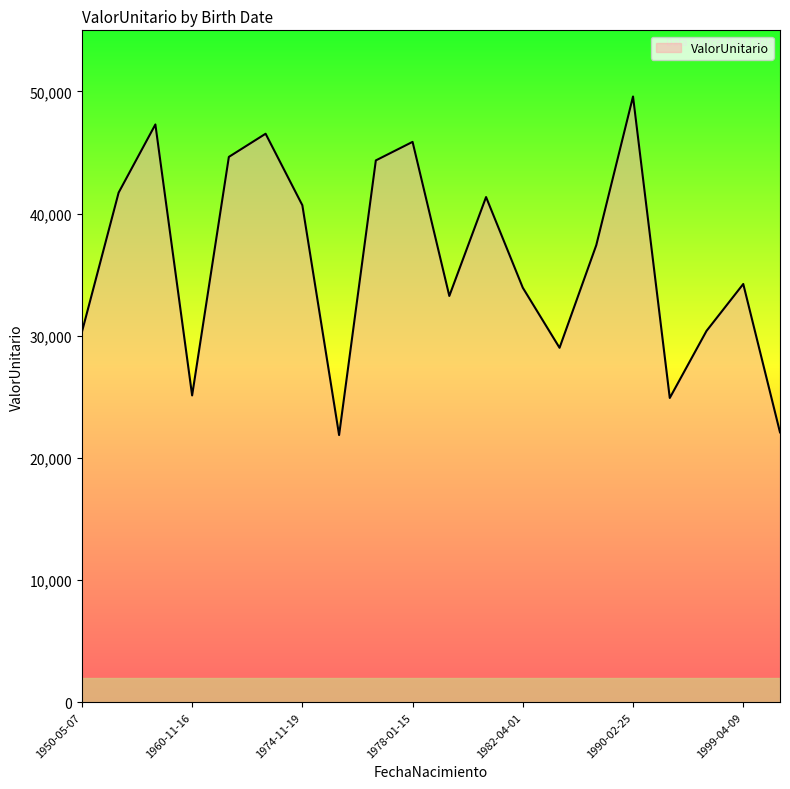

What is the sum of all values?

724476.5